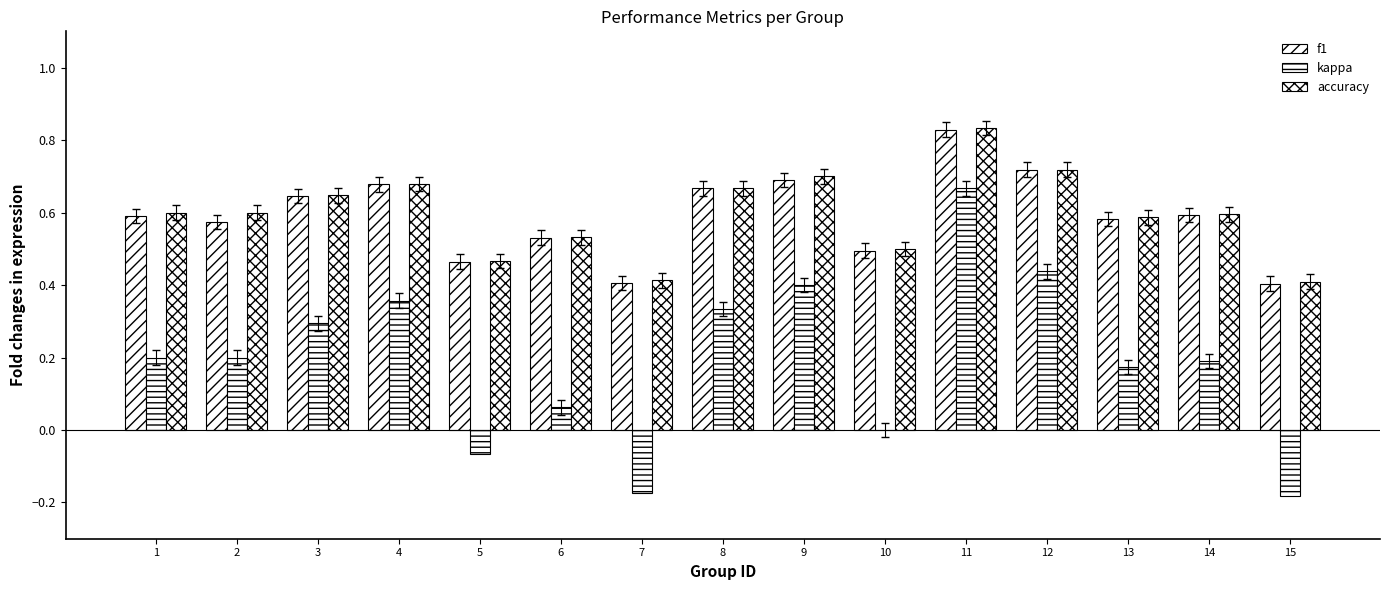

Count the number of categories in the chart.

15